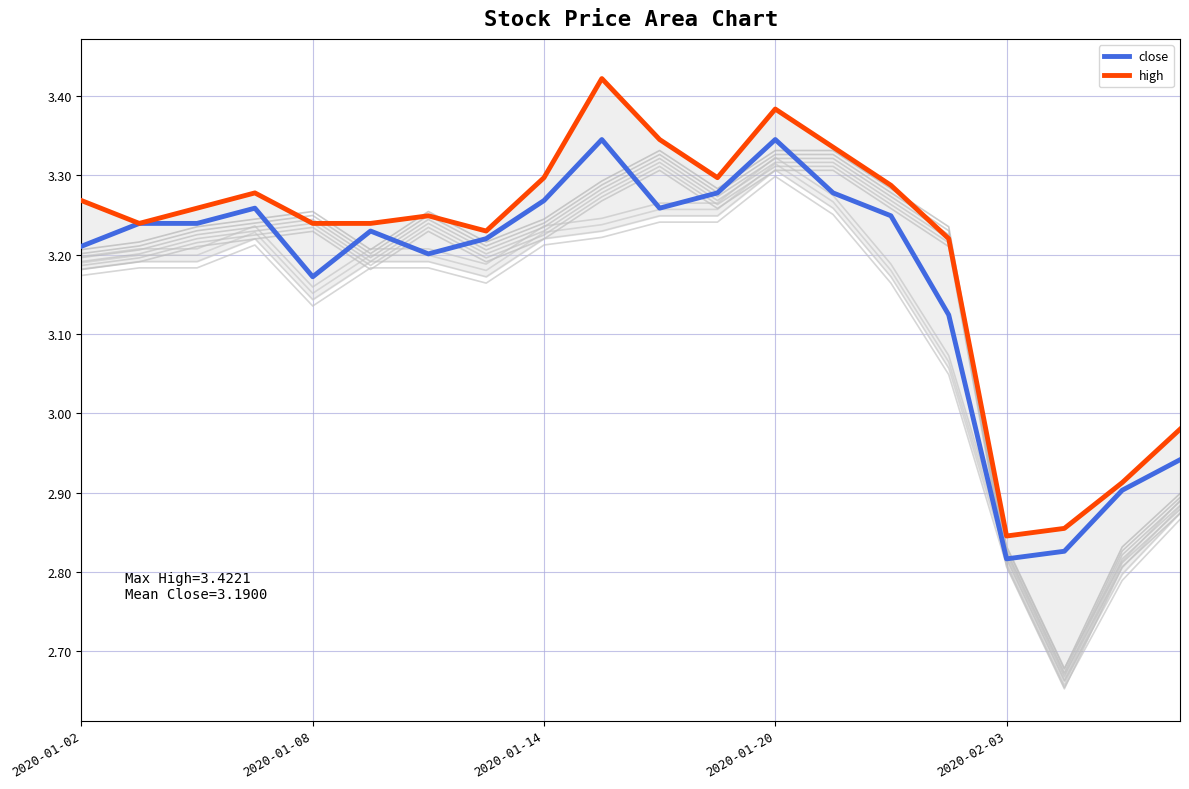

Which category has the lowest value in the close series?

2020-02-03